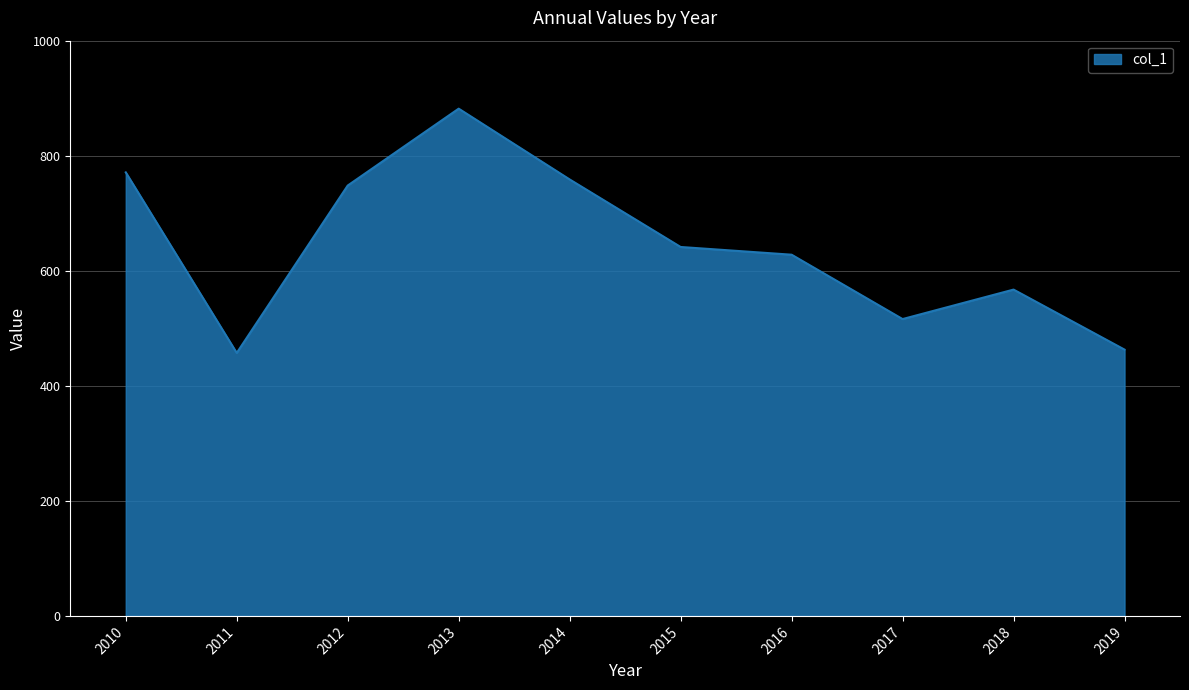

At which label is the value closest to 669?

2015